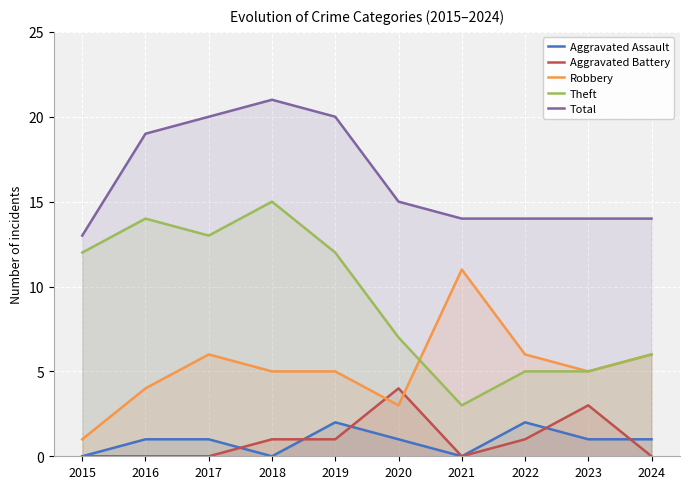

Is the value of Theft at 2021 greater than the value of Aggravated Battery at 2024?

Yes